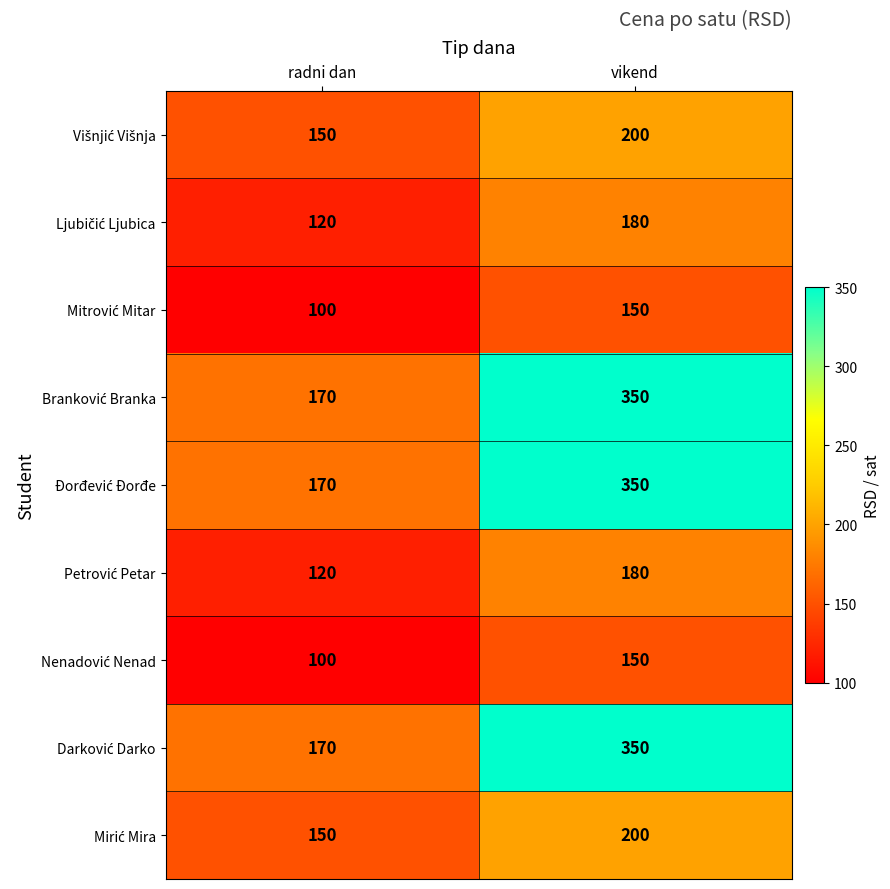

Which category has the lowest value across all series?

radni dan